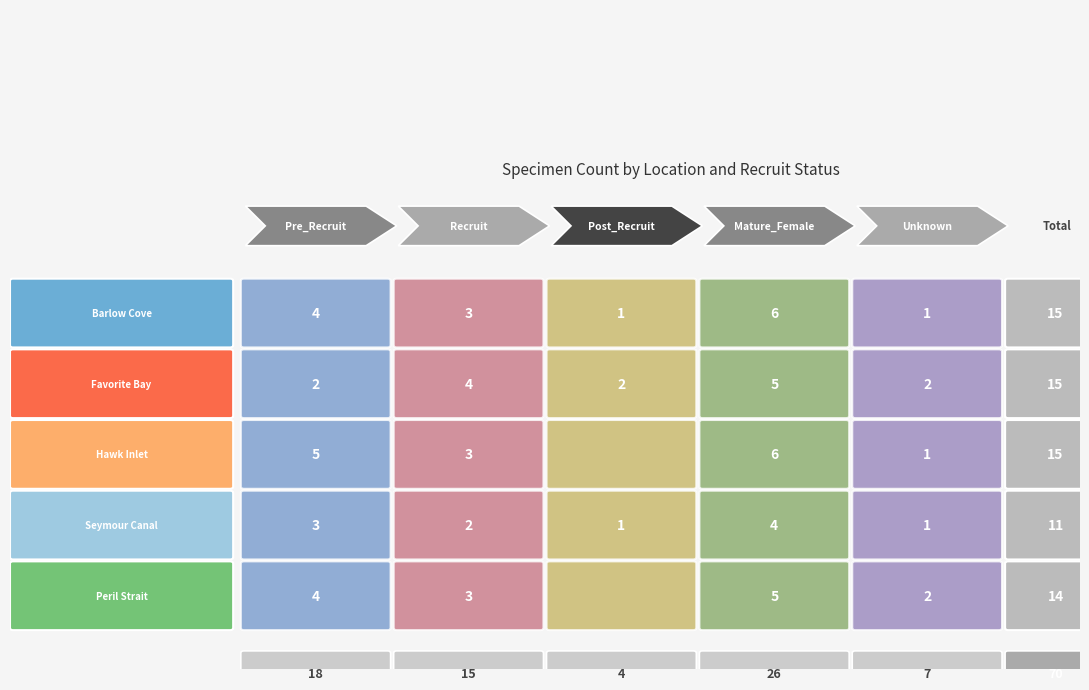

Is it true that Favorite Bay equals 7 at 9?

False